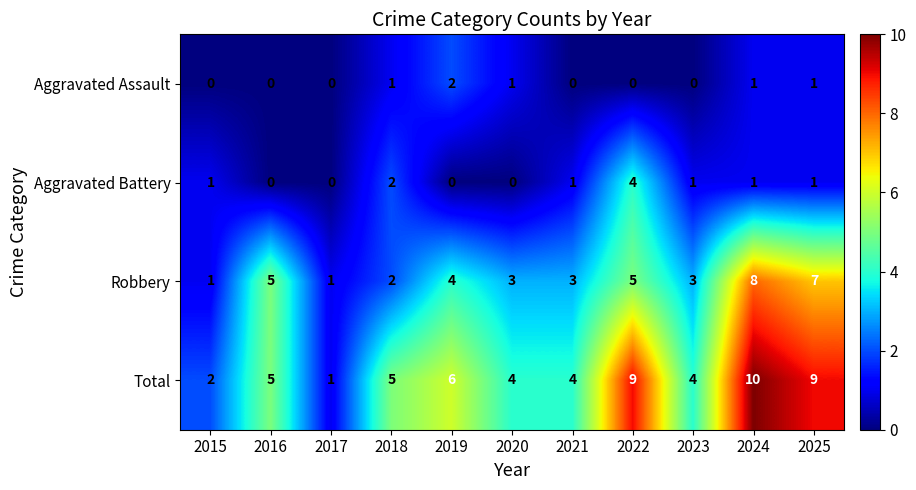

What is the sum of the Robbery values at 2024 and 2021?

11